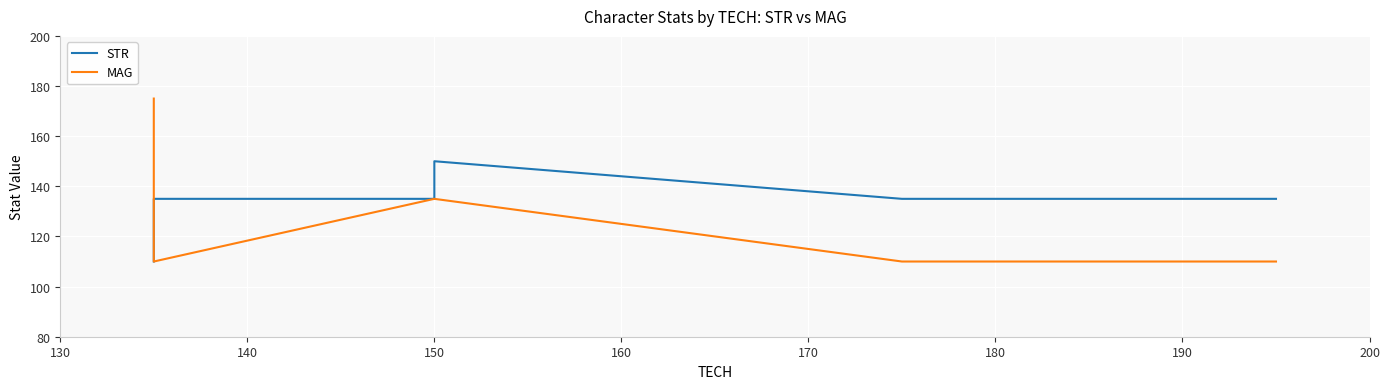

Which series has the largest range (max minus min)?

MAG